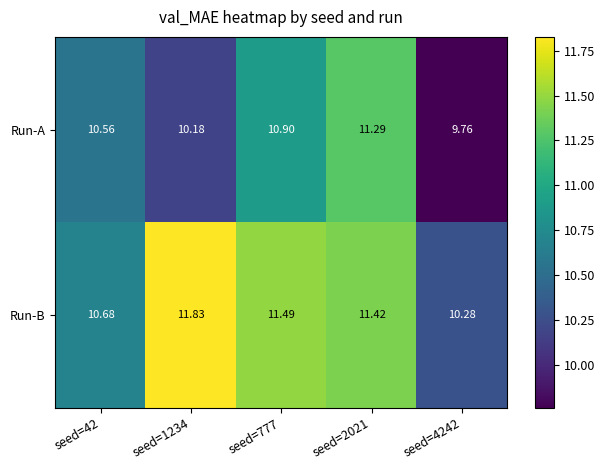

At seed=1234, list the series in order from smallest to largest.

Run-A, Run-B